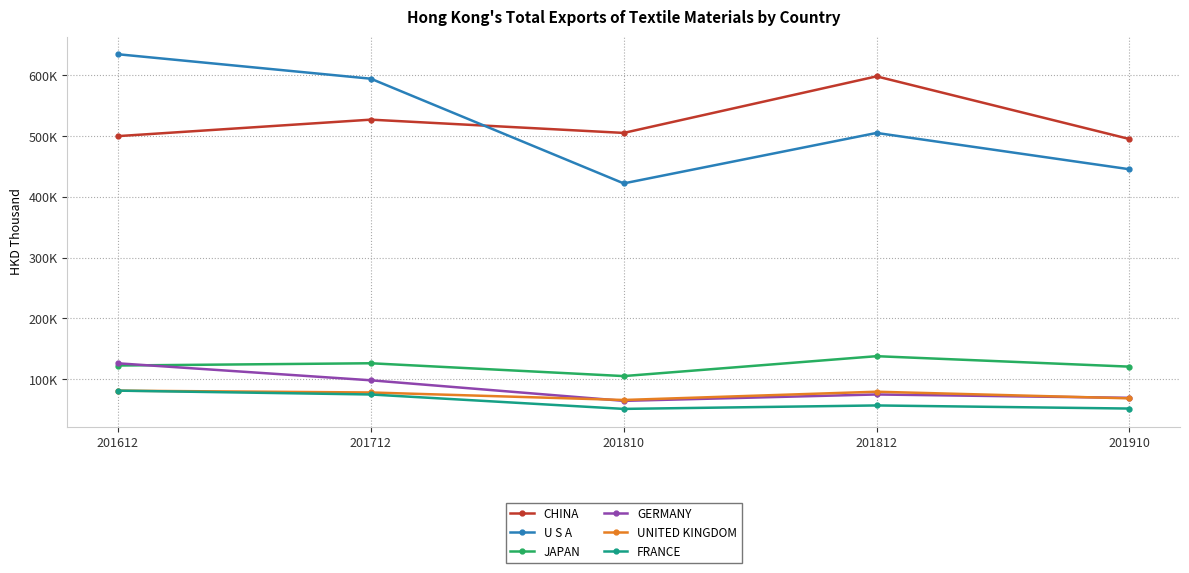

What are all the series names shown in the legend?

CHINA, U S A, JAPAN, GERMANY, UNITED KINGDOM, FRANCE